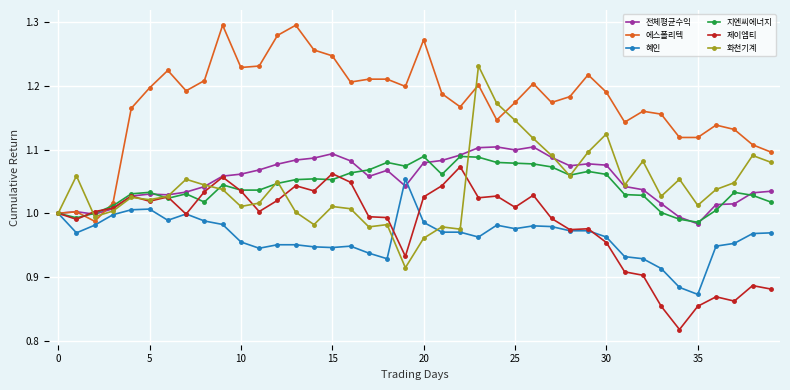

After their last crossing, which series has the higher values: 에스폴리텍 or 지엔씨에너지?

에스폴리텍